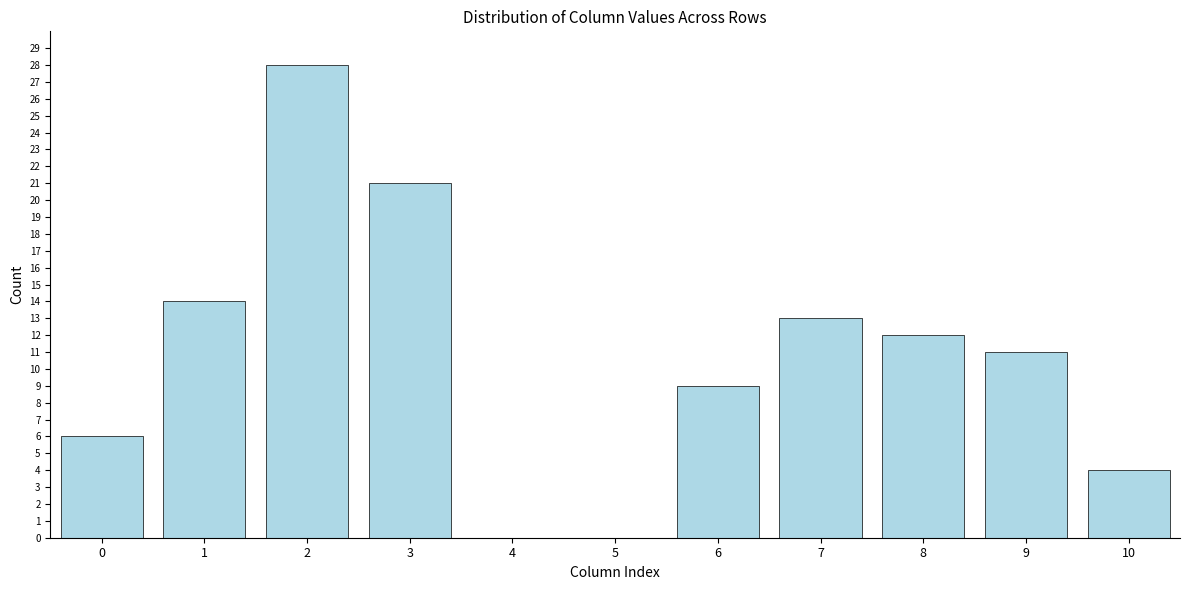

Reading right to left, extract all data points from this chart.

10=4	9=11	8=12	7=13	6=9	5=0	4=0	3=21	2=28	1=14	0=6